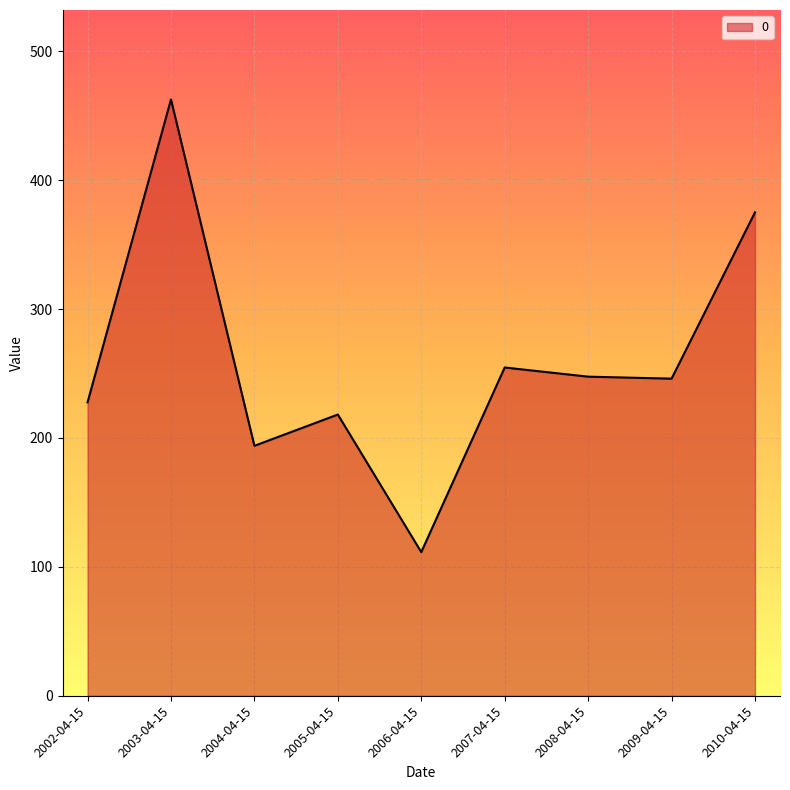

True or false: the data shows 94.0 at 2007-04-15.

False